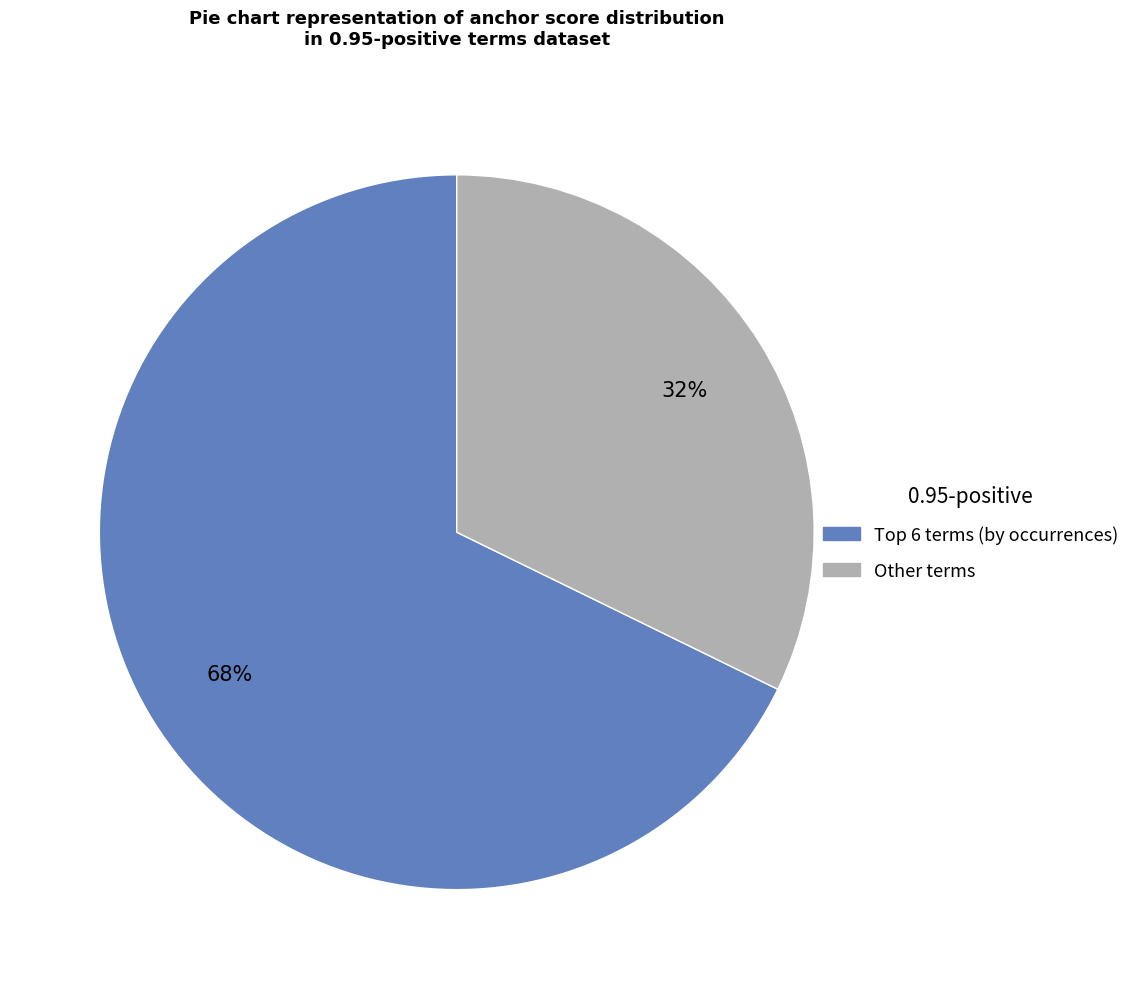

Count the number of slices in the pie.

2